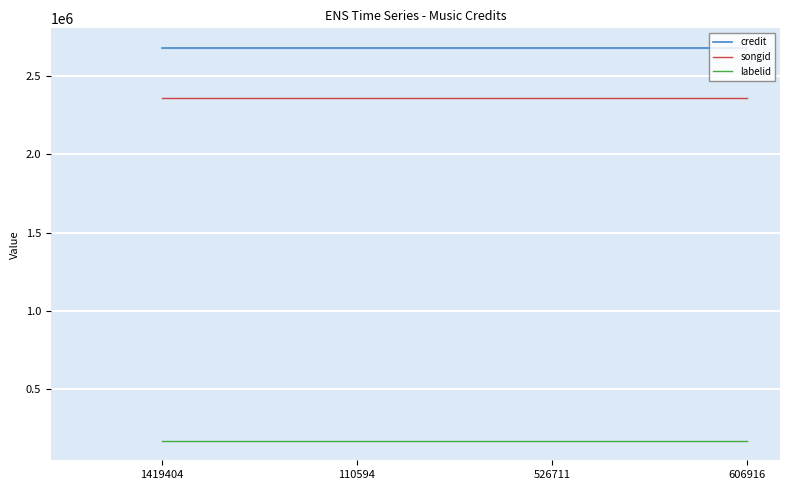

How many data points does each series have?

4